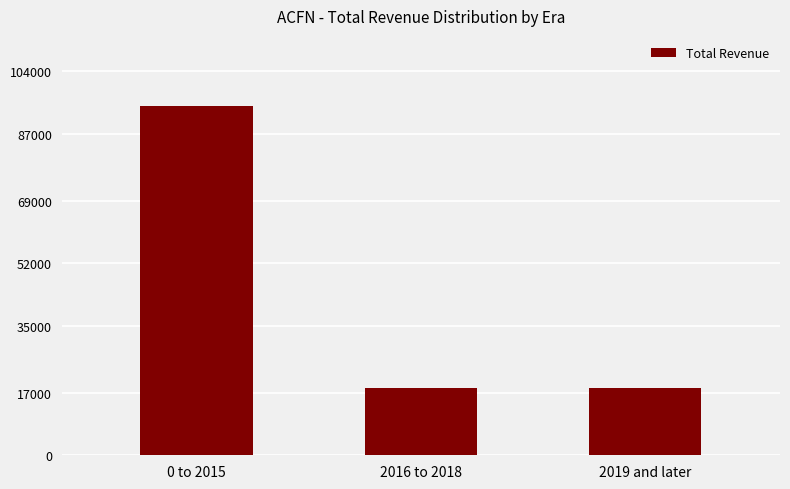

What is the value of the 3rd bar from the left?

18200